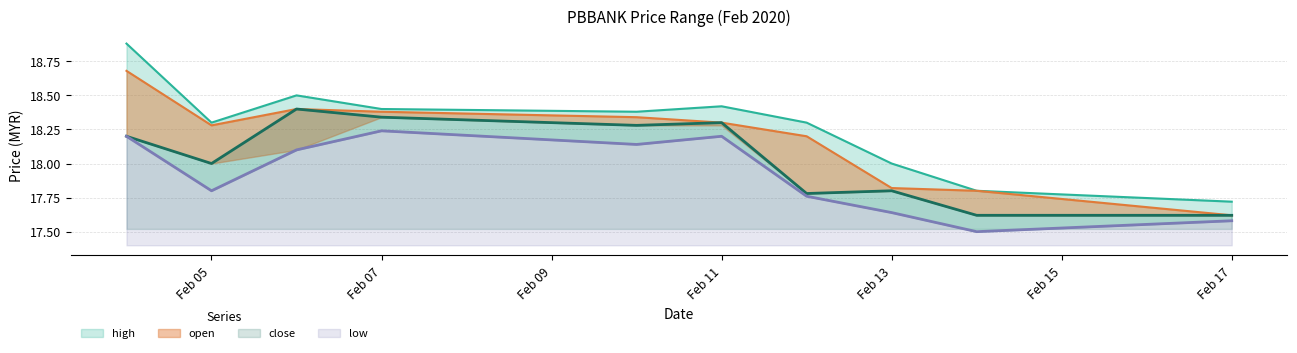

What is the difference between the maximum and minimum values in the low series?

0.7